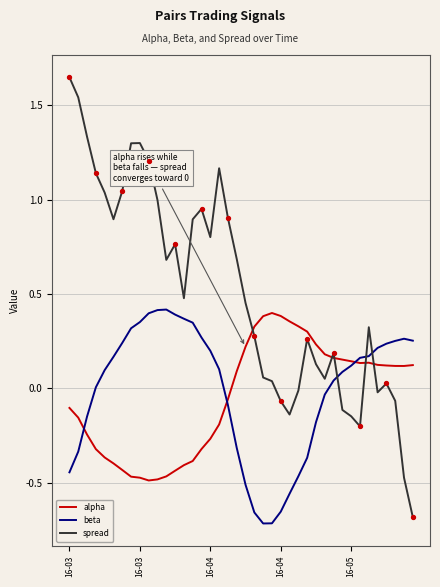

Which series has the largest range (max minus min)?

spread